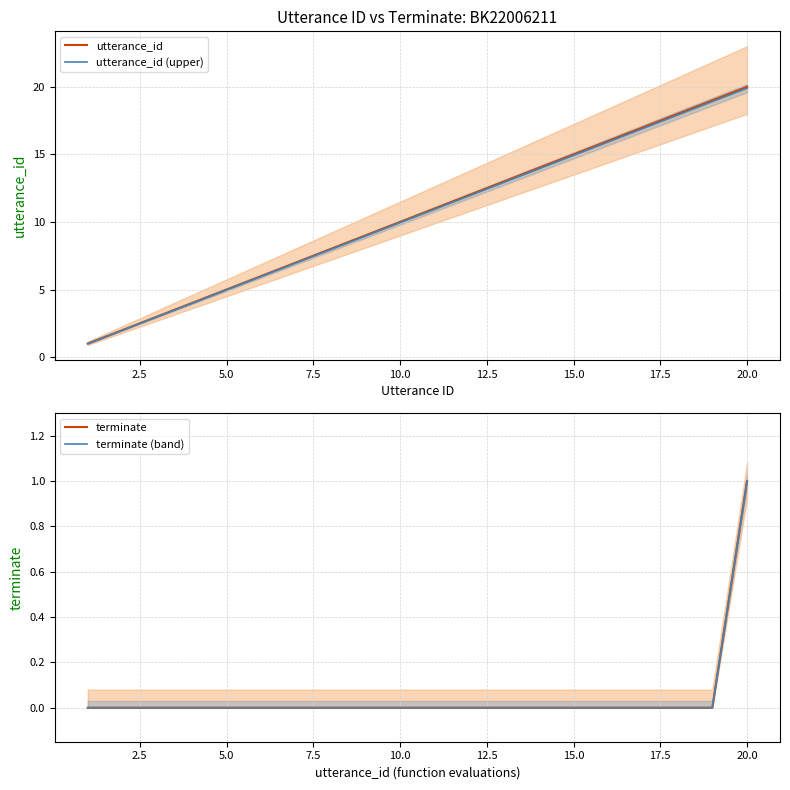

At which label does utterance_id (upper) reach its peak?

20.0